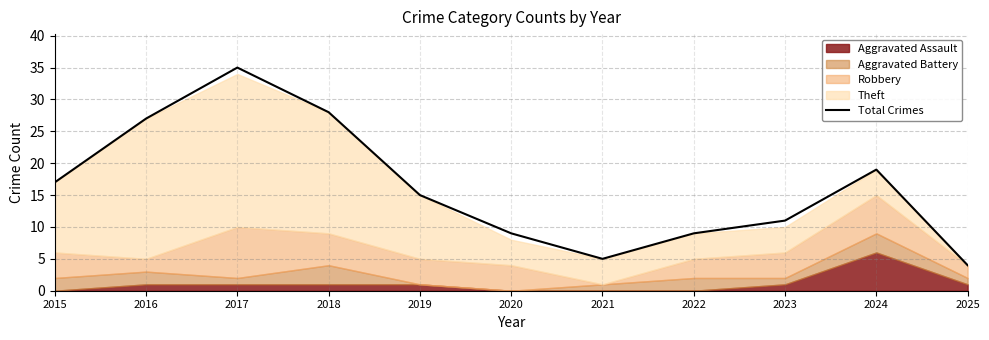

List the labels in order of value, smallest first.

2025, 2021, 2020, 2022, 2023, 2019, 2015, 2024, 2016, 2018, 2017